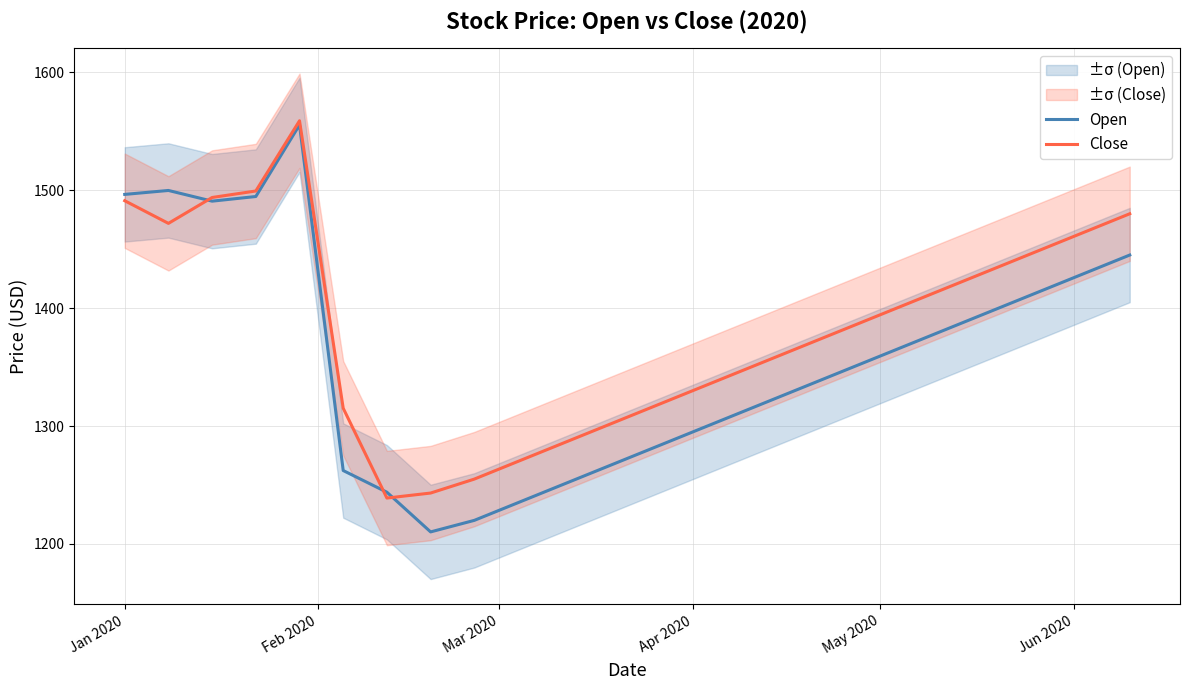

The value of Close at Apr 2020 is 371.4. True or false?

False